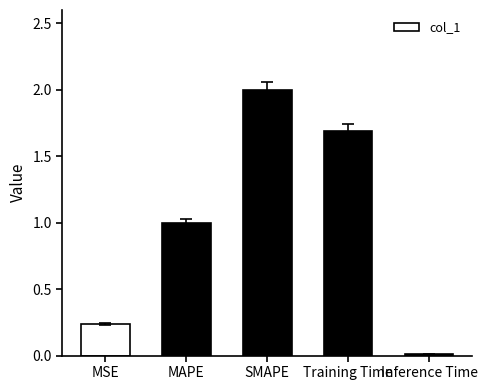

What is the sum of all values?

4.9